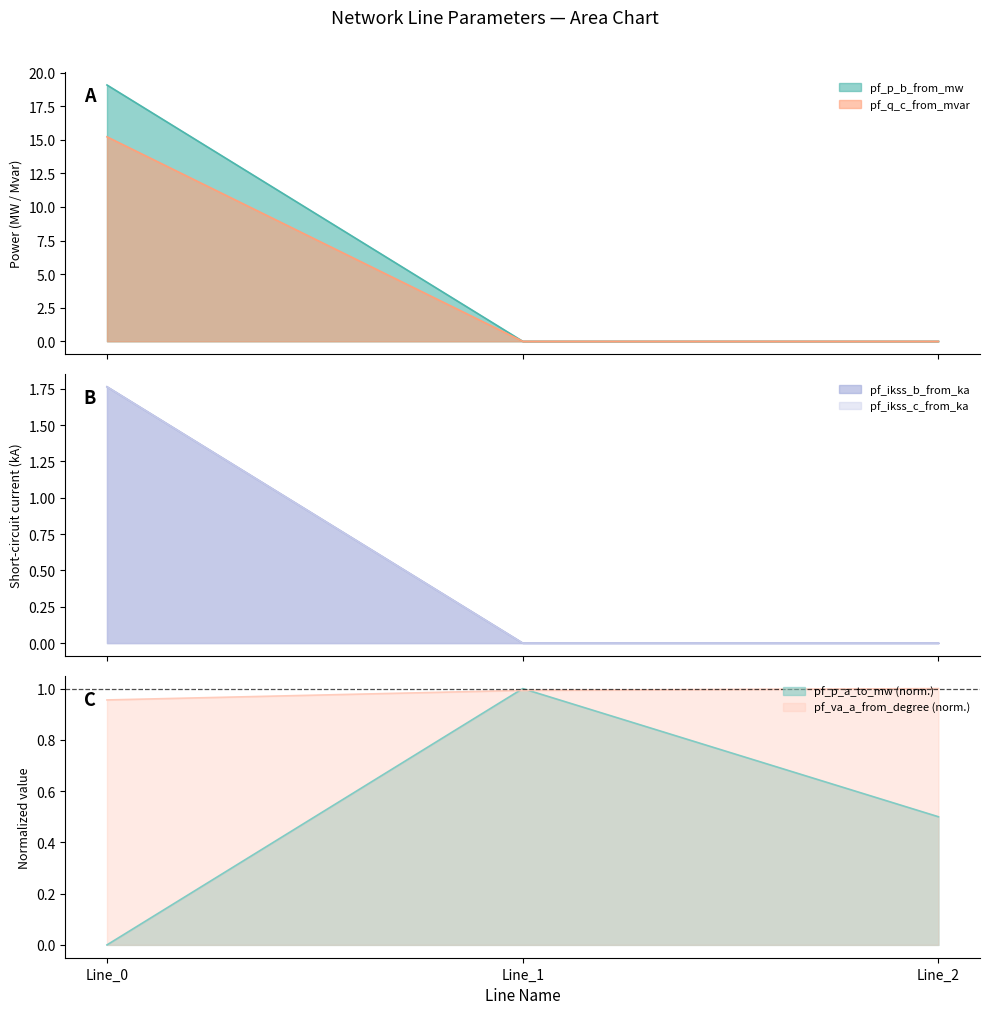

How many positive values does the pf_ikss_c_from_ka series have?

1